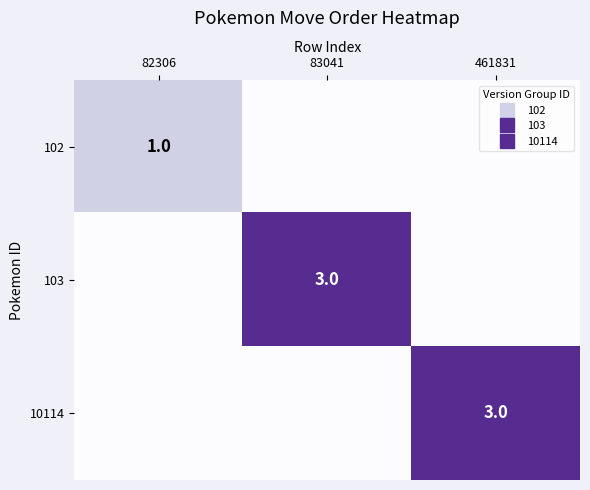

Which series changed the most between 82306 and 83041?

103